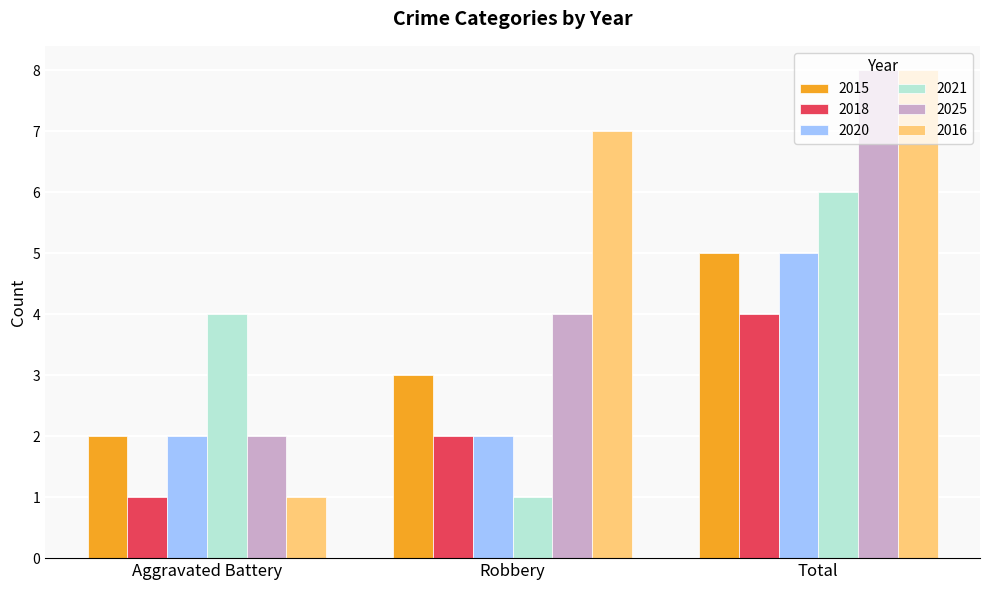

Is it true that 2018 equals 4 at Total?

True